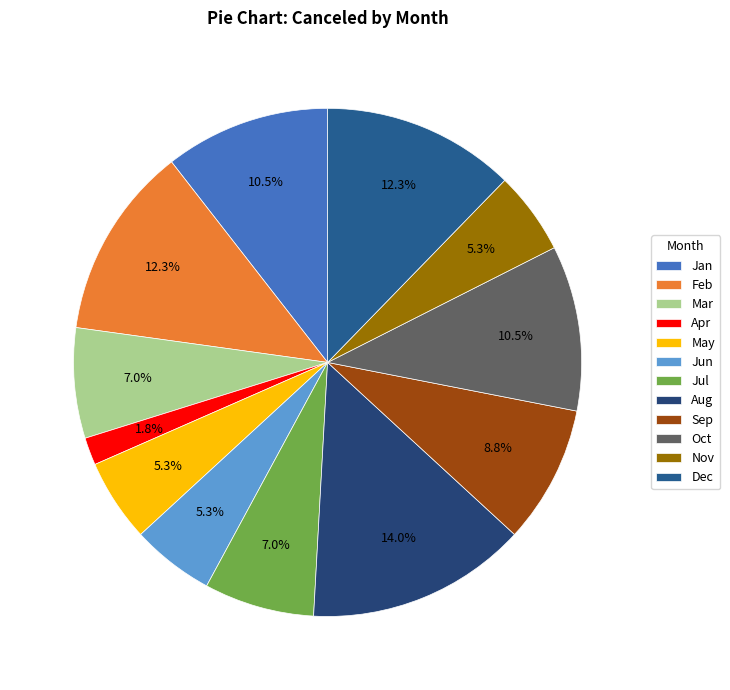

Is Jun the majority of the pie?

No